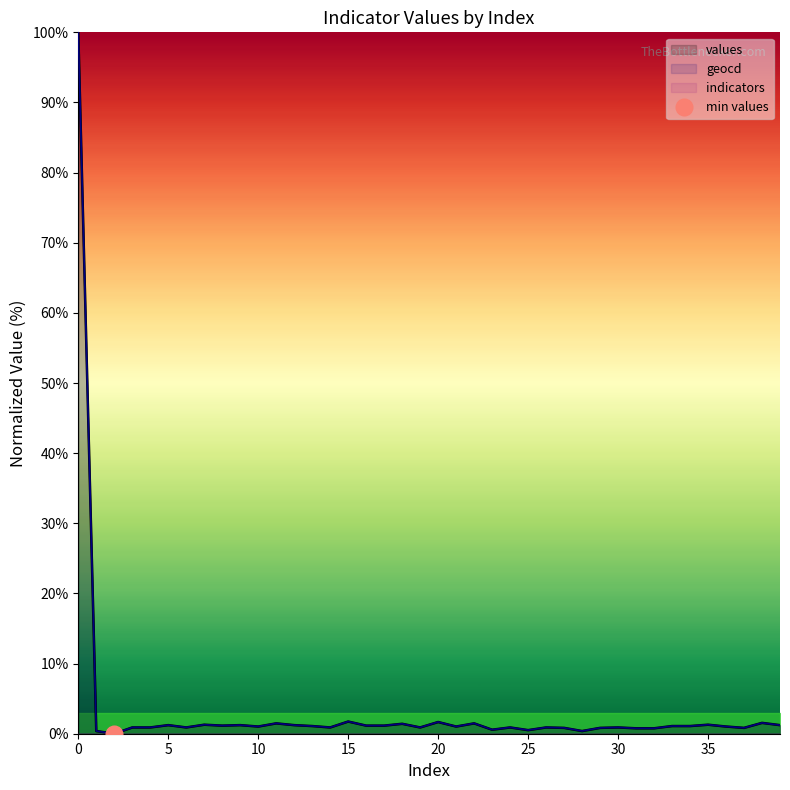

Reading left to right, transcribe all the data shown in this chart.

values: 100.0	0.4	0.0	0.9	0.9	1.2	0.9	1.3	1.2	1.2	1.0	1.5	1.2	1.1	0.9	1.7	1.2	1.2	1.4	0.9	1.7	1.0	1.5	0.6	0.9	0.5	0.9	0.8	0.4	0.8	0.9	0.8	0.8	1.1	1.1	1.3	1.0	0.8	1.5	1.2
geocd: 100.0	0.4	0.0	0.9	0.9	1.2	0.9	1.3	1.2	1.2	1.0	1.5	1.2	1.1	0.9	1.7	1.2	1.2	1.4	0.9	1.7	1.0	1.5	0.6	0.9	0.5	0.9	0.8	0.4	0.8	0.9	0.8	0.8	1.1	1.1	1.3	1.0	0.8	1.5	1.2